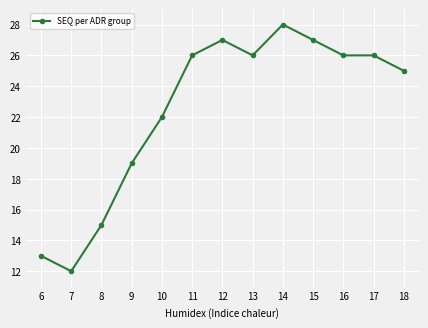

What is the sum of the values at 18 and 10?

47